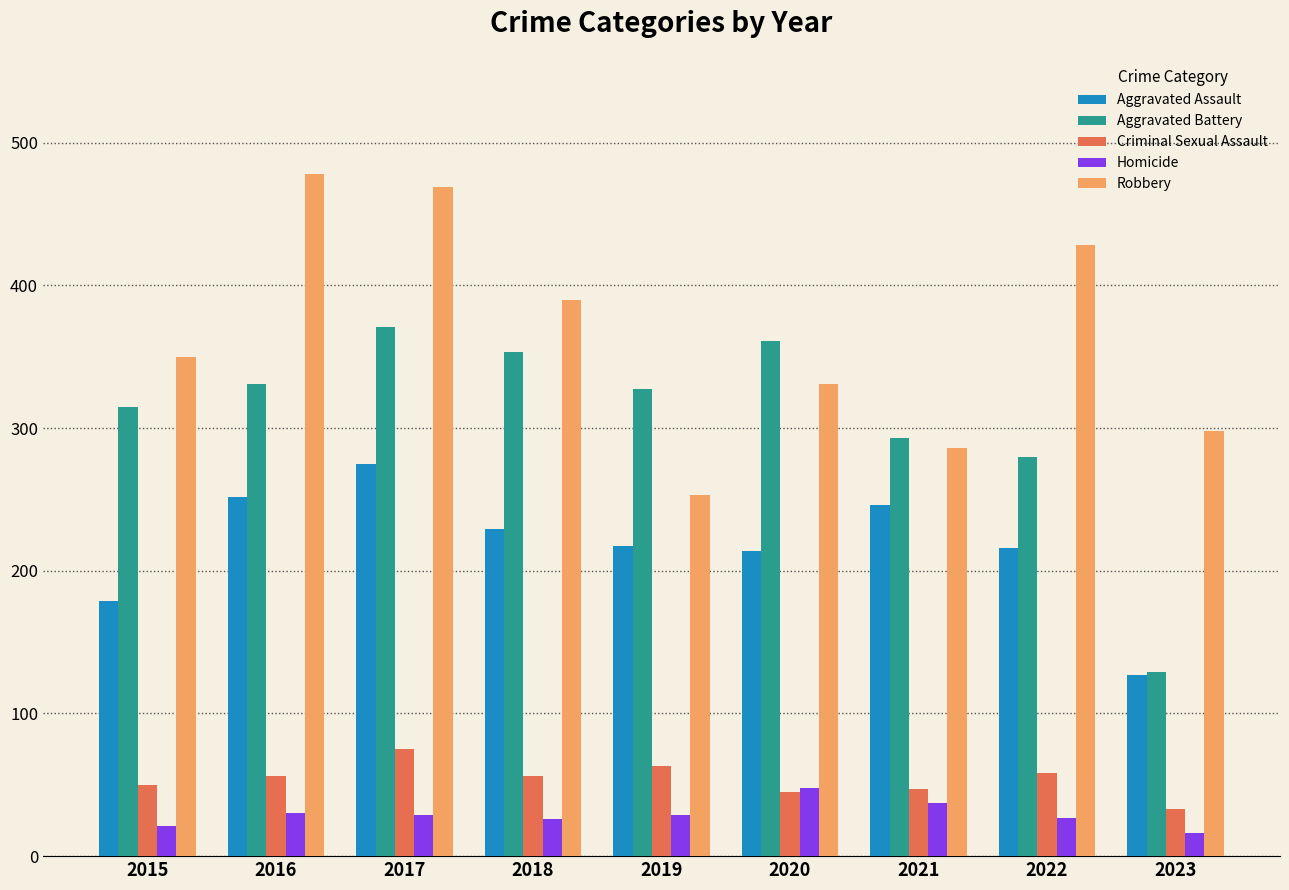

Which series has the largest range (max minus min)?

Aggravated Battery